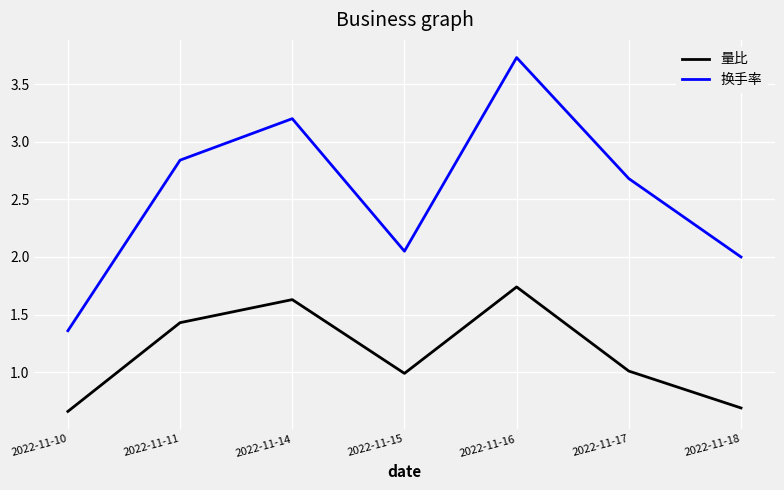

True or false: 量比 and 换手率 cross at least once.

False